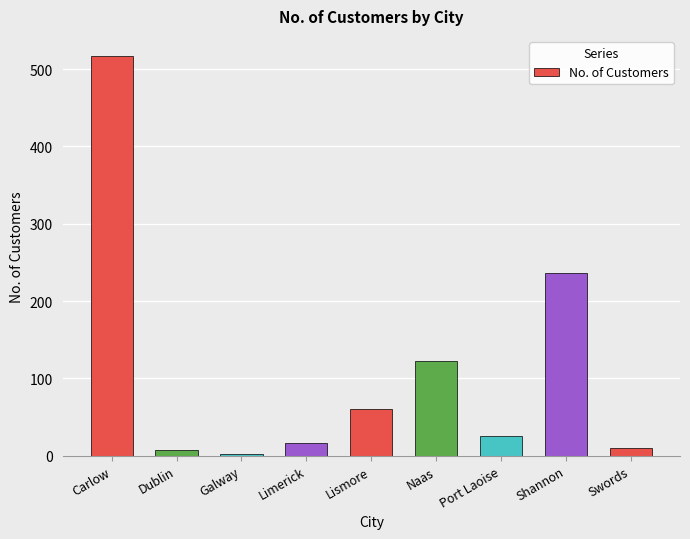

Between Carlow and Shannon, which is larger?

Carlow